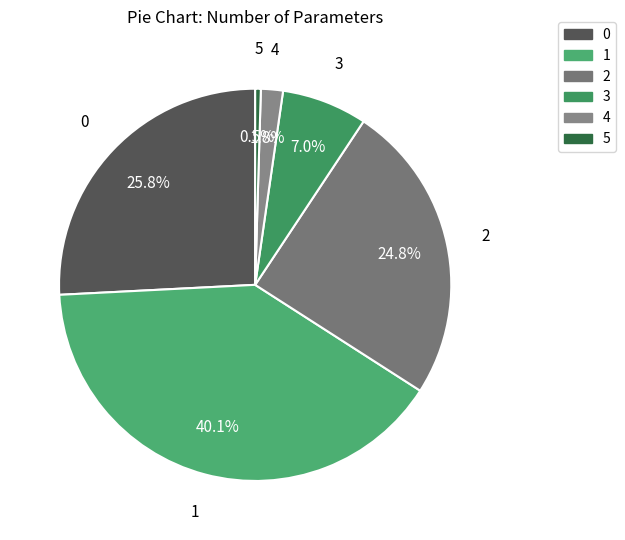

Rank the categories by value from highest to lowest.

1, 0, 2, 3, 4, 5